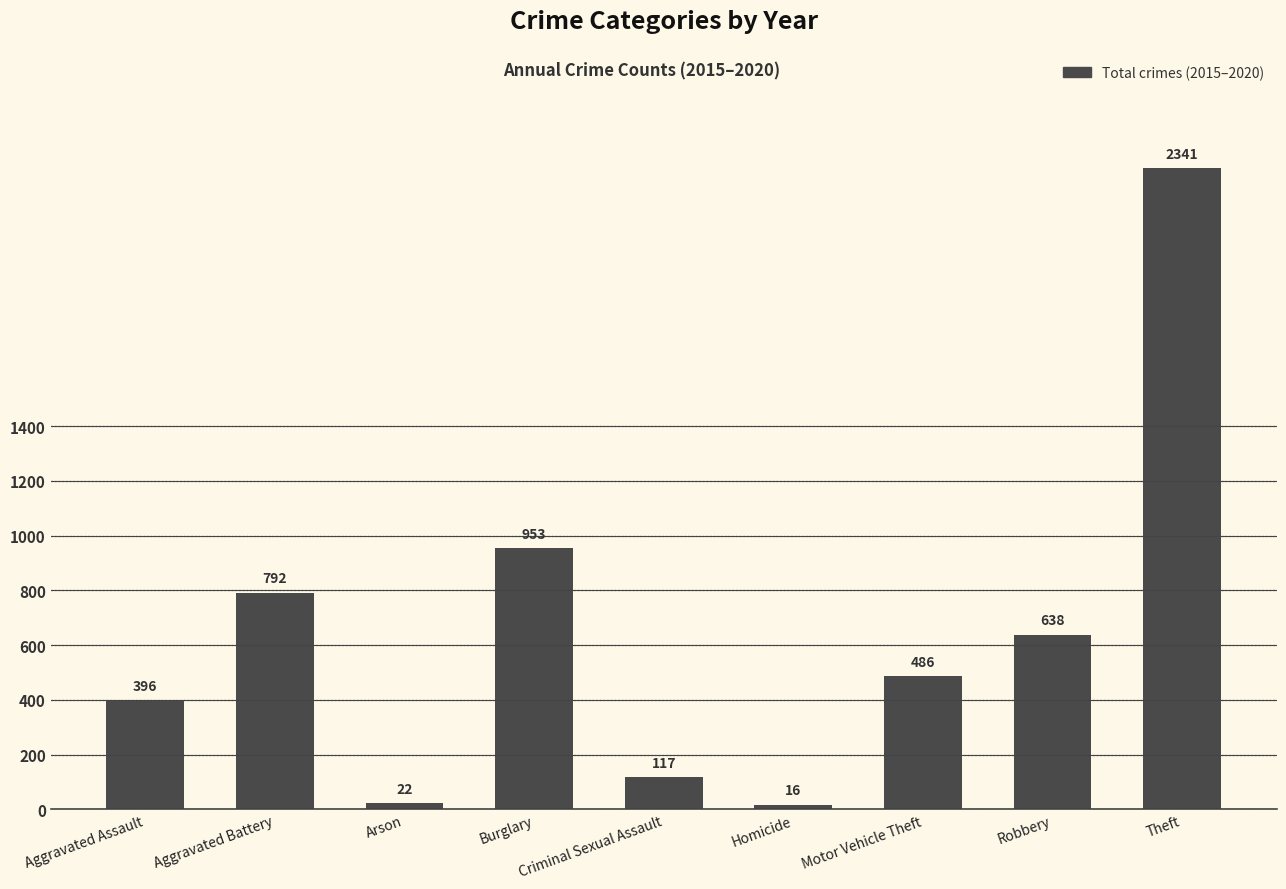

Count the number of data series in this chart.

1